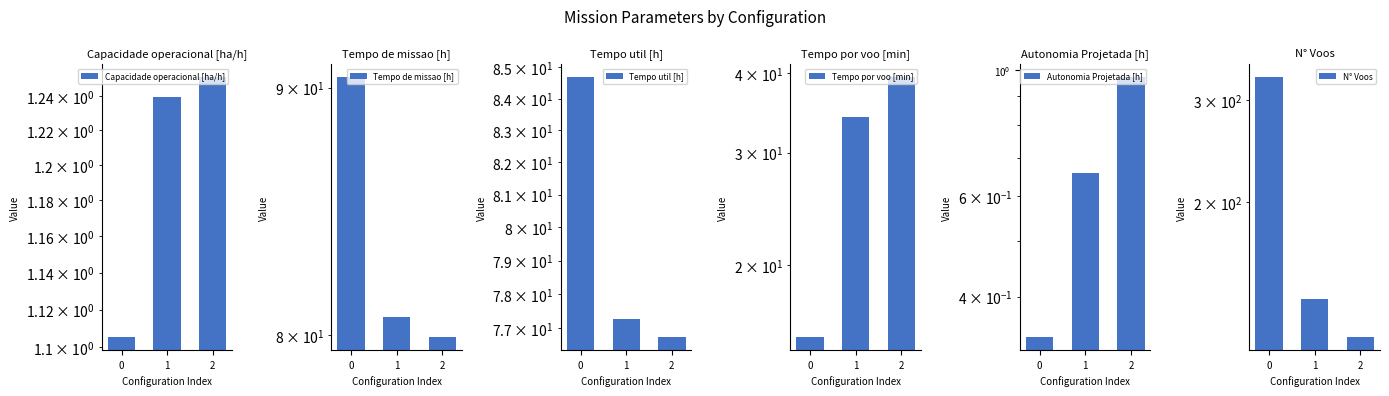

What is the value of the Tempo por voo [min] bar at the 2nd from the left?

34.1